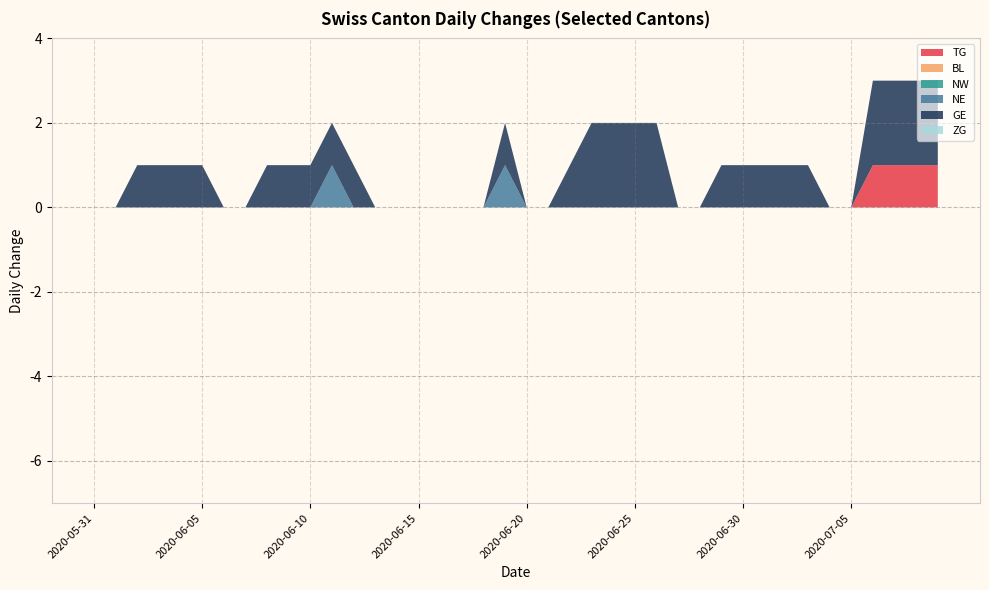

Reading left to right, what are all the values shown in this chart?

TG: 2020-05-31=0	2020-06-01=0	2020-06-02=0	2020-06-03=0	2020-06-04=0	2020-06-05=0	2020-06-06=0	2020-06-07=0	2020-06-08=0	2020-06-09=0	2020-06-10=0	2020-06-11=0	2020-06-12=0	2020-06-13=0	2020-06-14=0	2020-06-15=0	2020-06-16=0	2020-06-17=0	2020-06-18=0	2020-06-19=0	2020-06-20=0	2020-06-21=0	2020-06-22=0	2020-06-23=0	2020-06-24=0	2020-06-25=0	2020-06-26=0	2020-06-27=0	2020-06-28=0	2020-06-29=0	2020-06-30=0	2020-07-01=0	2020-07-02=0	2020-07-03=0	2020-07-04=0	2020-07-05=0	2020-07-06=1	2020-07-07=1	2020-07-08=1	2020-07-09=1
BL: 2020-05-31=0	2020-06-01=0	2020-06-02=0	2020-06-03=0	2020-06-04=0	2020-06-05=0	2020-06-06=0	2020-06-07=0	2020-06-08=0	2020-06-09=0	2020-06-10=0	2020-06-11=0	2020-06-12=0	2020-06-13=0	2020-06-14=0	2020-06-15=0	2020-06-16=0	2020-06-17=0	2020-06-18=0	2020-06-19=0	2020-06-20=0	2020-06-21=0	2020-06-22=0	2020-06-23=0	2020-06-24=0	2020-06-25=0	2020-06-26=0	2020-06-27=0	2020-06-28=0	2020-06-29=0	2020-06-30=0	2020-07-01=0	2020-07-02=0	2020-07-03=0	2020-07-04=0	2020-07-05=0	2020-07-06=0	2020-07-07=0	2020-07-08=0	2020-07-09=0
NW: 2020-05-31=0	2020-06-01=0	2020-06-02=0	2020-06-03=0	2020-06-04=0	2020-06-05=0	2020-06-06=0	2020-06-07=0	2020-06-08=0	2020-06-09=0	2020-06-10=0	2020-06-11=0	2020-06-12=0	2020-06-13=0	2020-06-14=0	2020-06-15=0	2020-06-16=0	2020-06-17=0	2020-06-18=0	2020-06-19=0	2020-06-20=0	2020-06-21=0	2020-06-22=0	2020-06-23=0	2020-06-24=0	2020-06-25=0	2020-06-26=0	2020-06-27=0	2020-06-28=0	2020-06-29=0	2020-06-30=0	2020-07-01=0	2020-07-02=0	2020-07-03=0	2020-07-04=0	2020-07-05=0	2020-07-06=0	2020-07-07=0	2020-07-08=0	2020-07-09=0
NE: 2020-05-31=0	2020-06-01=0	2020-06-02=0	2020-06-03=0	2020-06-04=0	2020-06-05=0	2020-06-06=0	2020-06-07=0	2020-06-08=0	2020-06-09=0	2020-06-10=0	2020-06-11=1	2020-06-12=0	2020-06-13=0	2020-06-14=0	2020-06-15=0	2020-06-16=0	2020-06-17=0	2020-06-18=0	2020-06-19=1	2020-06-20=0	2020-06-21=0	2020-06-22=0	2020-06-23=0	2020-06-24=0	2020-06-25=0	2020-06-26=0	2020-06-27=0	2020-06-28=0	2020-06-29=0	2020-06-30=0	2020-07-01=0	2020-07-02=0	2020-07-03=0	2020-07-04=0	2020-07-05=0	2020-07-06=0	2020-07-07=0	2020-07-08=0	2020-07-09=0
GE: 2020-05-31=0	2020-06-01=0	2020-06-02=1	2020-06-03=1	2020-06-04=1	2020-06-05=1	2020-06-06=0	2020-06-07=0	2020-06-08=1	2020-06-09=1	2020-06-10=1	2020-06-11=1	2020-06-12=1	2020-06-13=0	2020-06-14=0	2020-06-15=0	2020-06-16=0	2020-06-17=0	2020-06-18=0	2020-06-19=1	2020-06-20=0	2020-06-21=0	2020-06-22=1	2020-06-23=2	2020-06-24=2	2020-06-25=2	2020-06-26=2	2020-06-27=0	2020-06-28=0	2020-06-29=1	2020-06-30=1	2020-07-01=1	2020-07-02=1	2020-07-03=1	2020-07-04=0	2020-07-05=0	2020-07-06=2	2020-07-07=2	2020-07-08=2	2020-07-09=2
ZG: 2020-05-31=0	2020-06-01=0	2020-06-02=0	2020-06-03=0	2020-06-04=0	2020-06-05=0	2020-06-06=0	2020-06-07=0	2020-06-08=0	2020-06-09=0	2020-06-10=0	2020-06-11=0	2020-06-12=0	2020-06-13=0	2020-06-14=0	2020-06-15=0	2020-06-16=0	2020-06-17=0	2020-06-18=0	2020-06-19=0	2020-06-20=0	2020-06-21=0	2020-06-22=0	2020-06-23=0	2020-06-24=0	2020-06-25=0	2020-06-26=0	2020-06-27=0	2020-06-28=0	2020-06-29=0	2020-06-30=0	2020-07-01=0	2020-07-02=0	2020-07-03=0	2020-07-04=0	2020-07-05=0	2020-07-06=0	2020-07-07=0	2020-07-08=0	2020-07-09=0